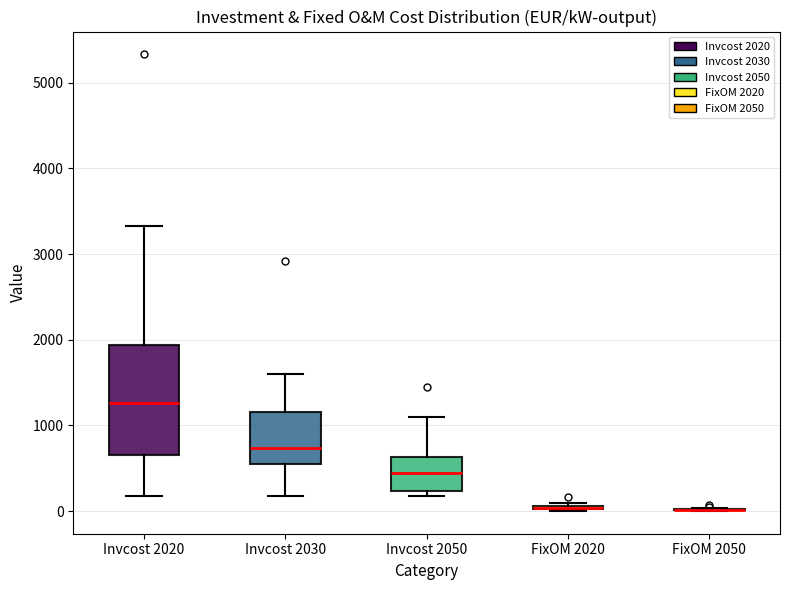

Reading left to right, read every box against the y-axis: the position of its median line, the range the box covers, and the ends of its whiskers. The values are not printed on the chart, so give them approximately, as read against the axis.

Invcost 2020: median 1300, box 700 to 1900, whiskers 200 to 3300
Invcost 2030: median 700, box 600 to 1200, whiskers 200 to 1600
Invcost 2050: median 500, box 200 to 600, whiskers 200 (just below the box's lower edge) to 1100
FixOM 2020: box collapsed to a line at 0, whiskers 0 to 100
FixOM 2050: box collapsed to a line at 0, whiskers 0 to 0